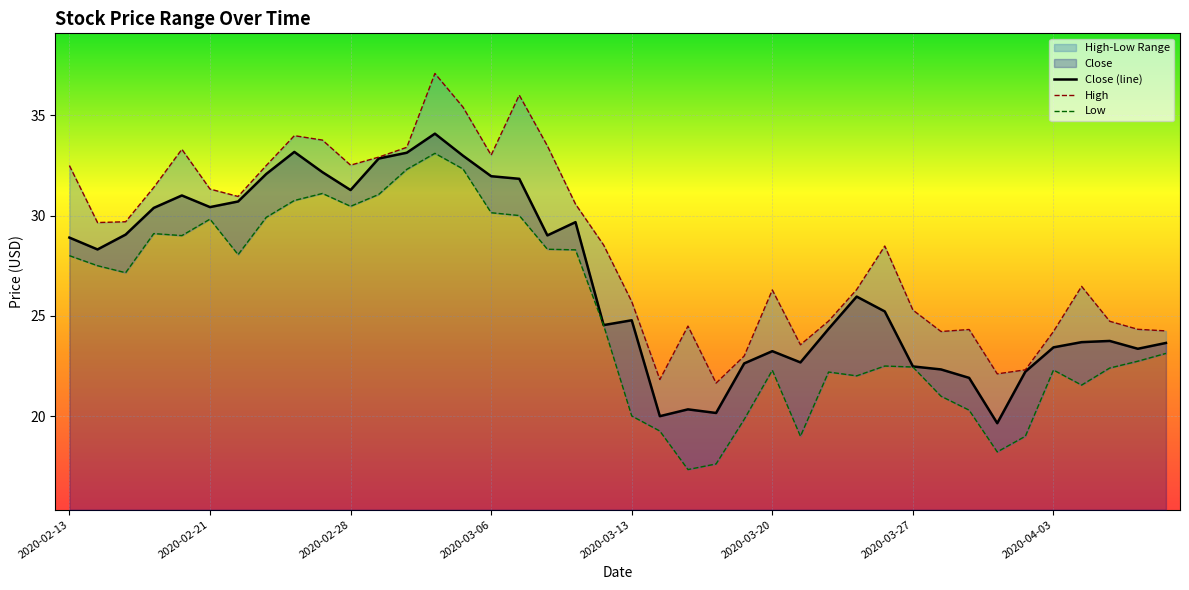

What is the label of the 4th point from the left?

2020-02-19